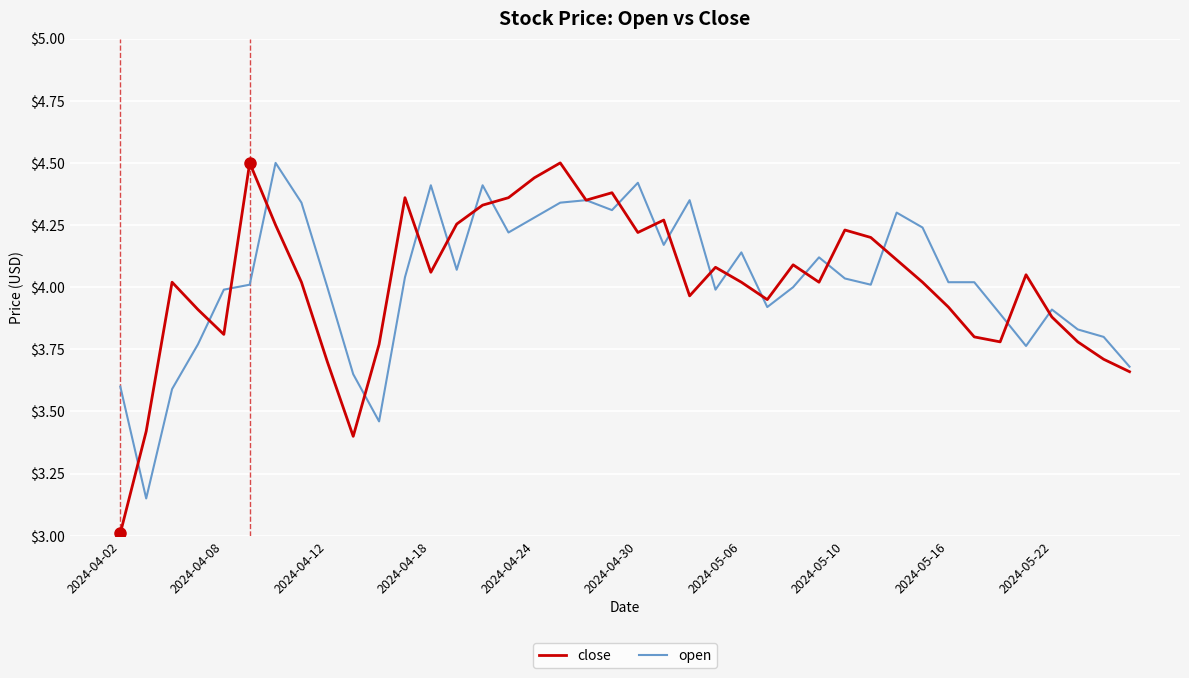

What is the highest value of the open series?

4.5